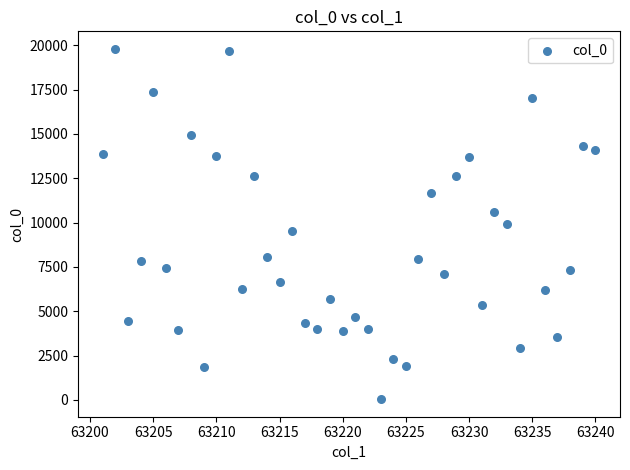

What is the range of Y values (max minus min)?

19754